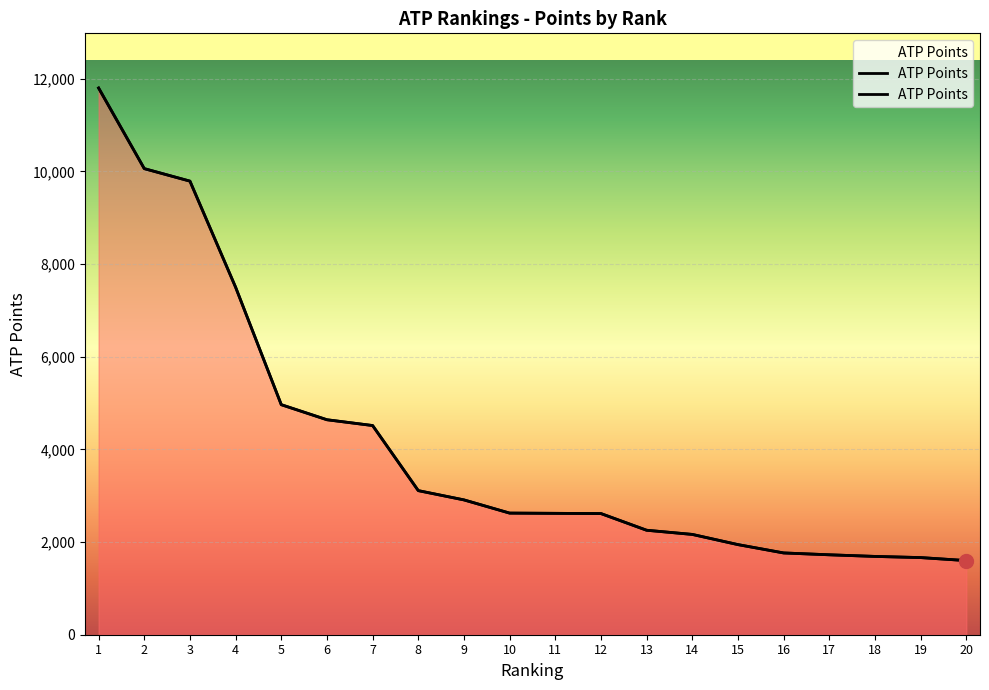

Where does the data first go above 2625?

1